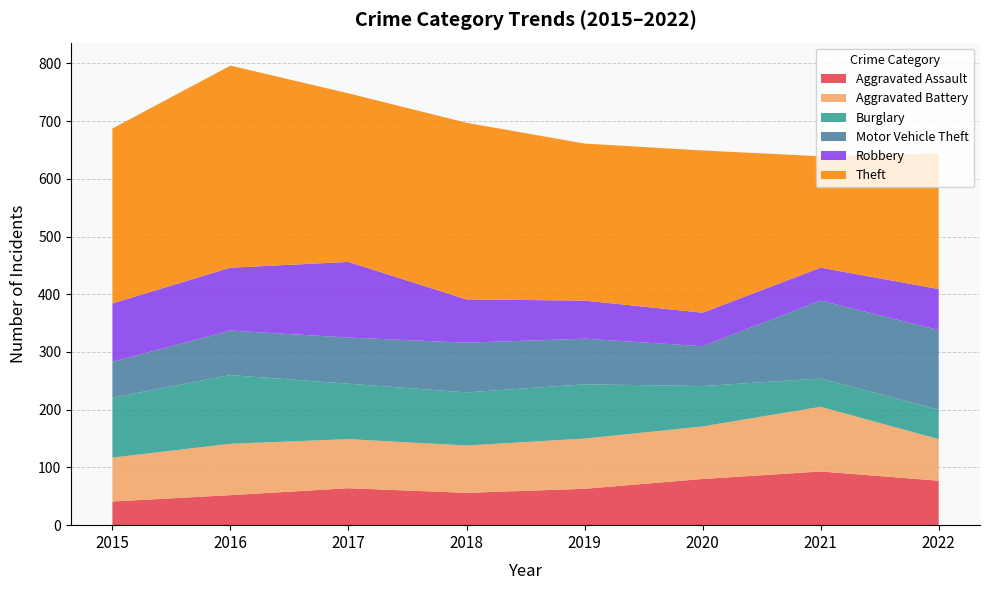

Reading right to left, transcribe all the data shown in this chart.

Aggravated Assault: 77	93	80	63	56	64	52	41
Aggravated Battery: 72	112	91	87	82	85	89	76
Burglary: 51	49	70	94	92	96	119	104
Motor Vehicle Theft: 138	135	69	79	86	80	77	62
Robbery: 71	57	58	66	75	131	109	101
Theft: 235	193	281	272	306	292	350	303